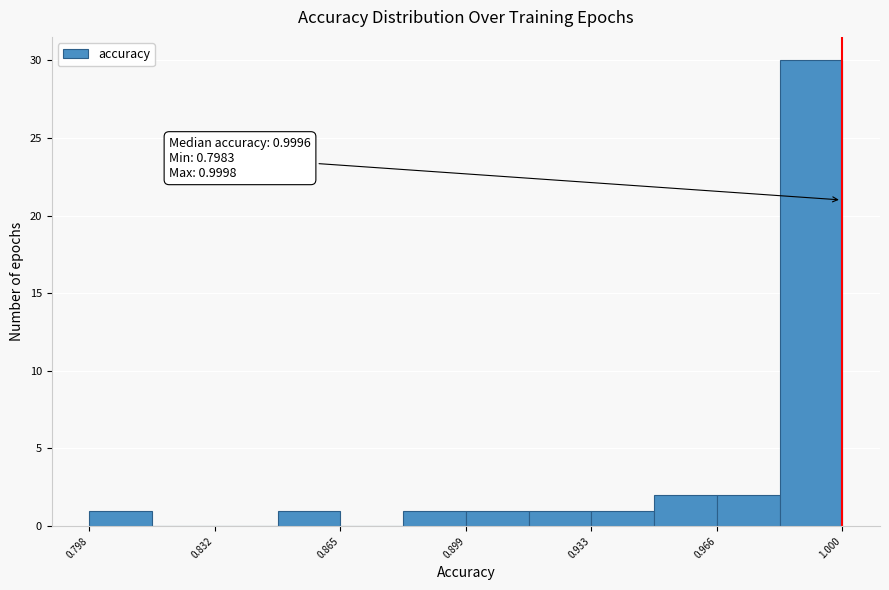

Around what value on the x-axis is the tallest bar? Give the approximate position of its centre, as read against the axis.

0.990